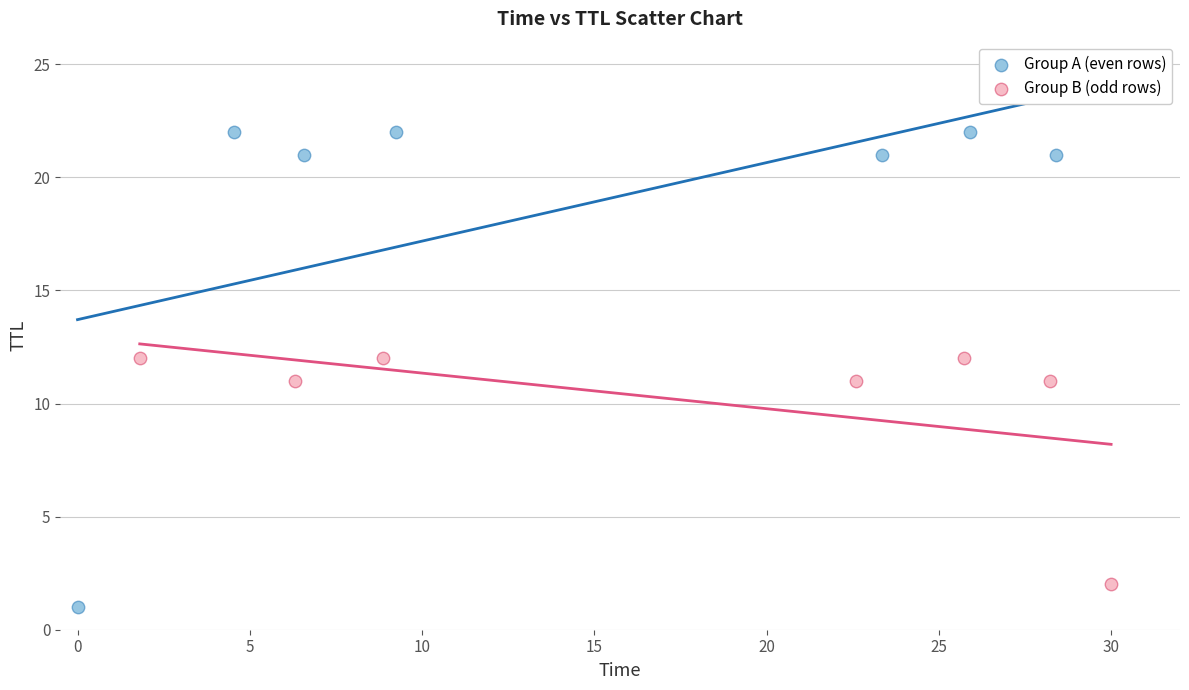

Which series has the largest Y range (max minus min)?

Group A (even rows)